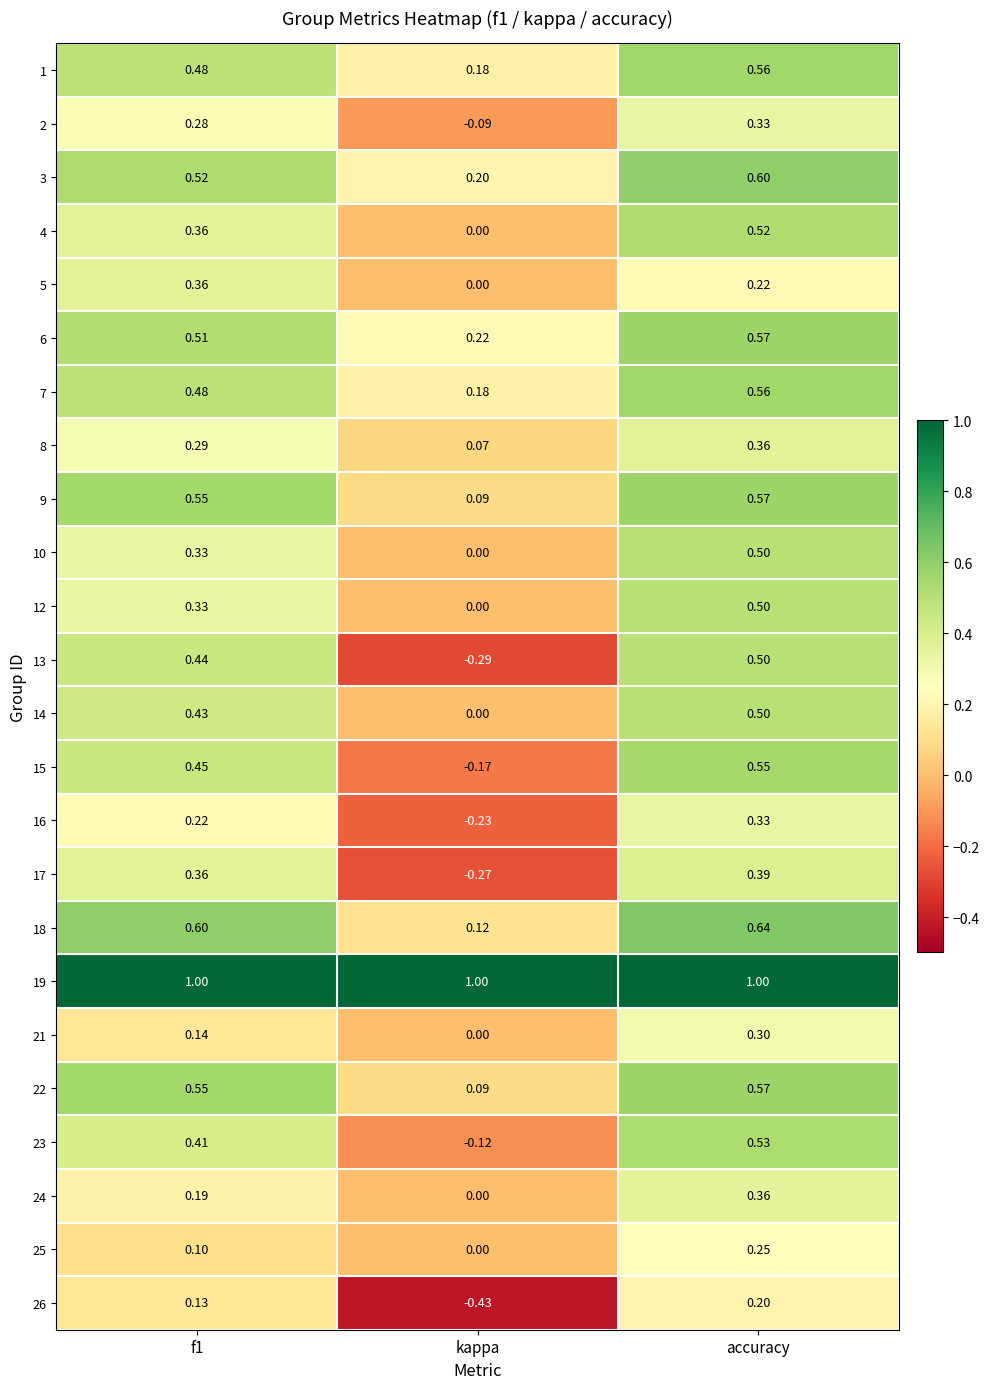

What is the total value across all series at f1?

9.5